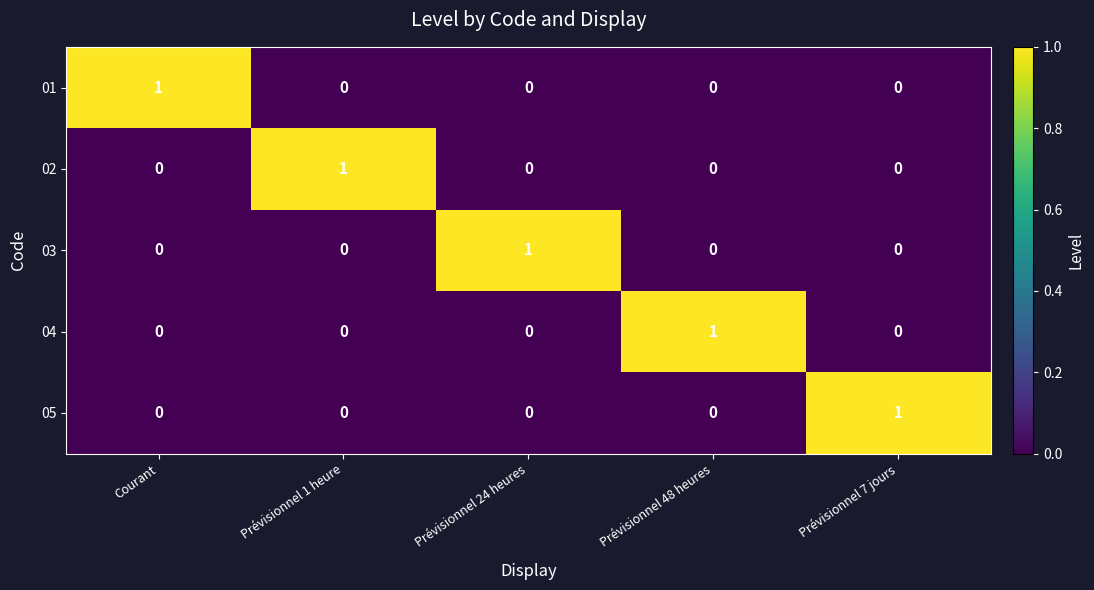

The value of 01 at Courant is 1. True or false?

True